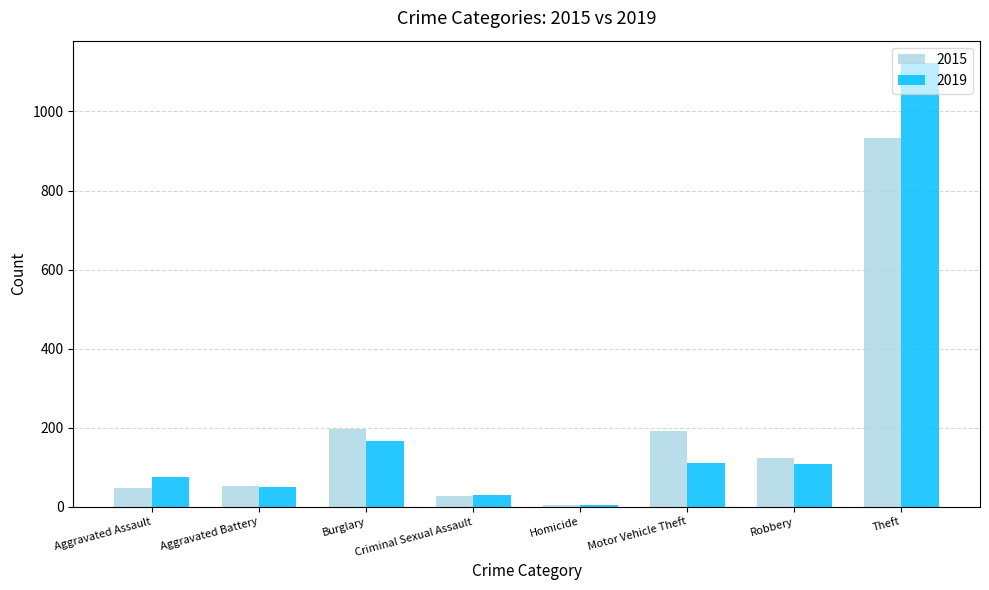

What is the label of the 8th bar from the right?

Aggravated Assault